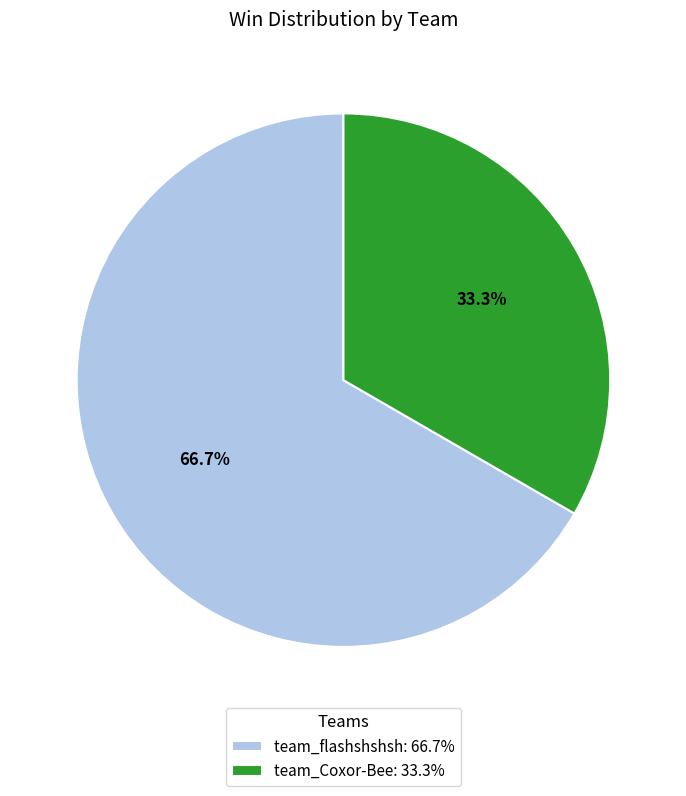

Is team_Coxor-Bee the majority of the pie?

No